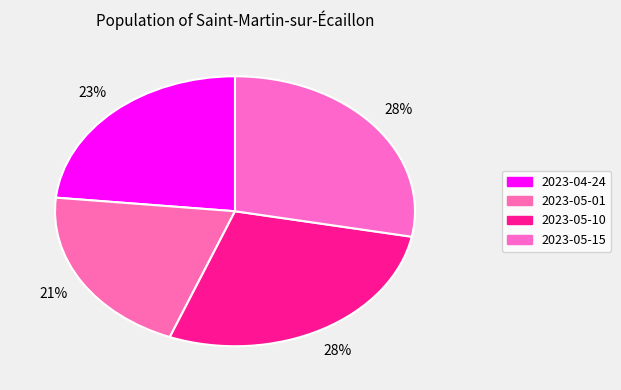

Count the number of slices in the pie.

4